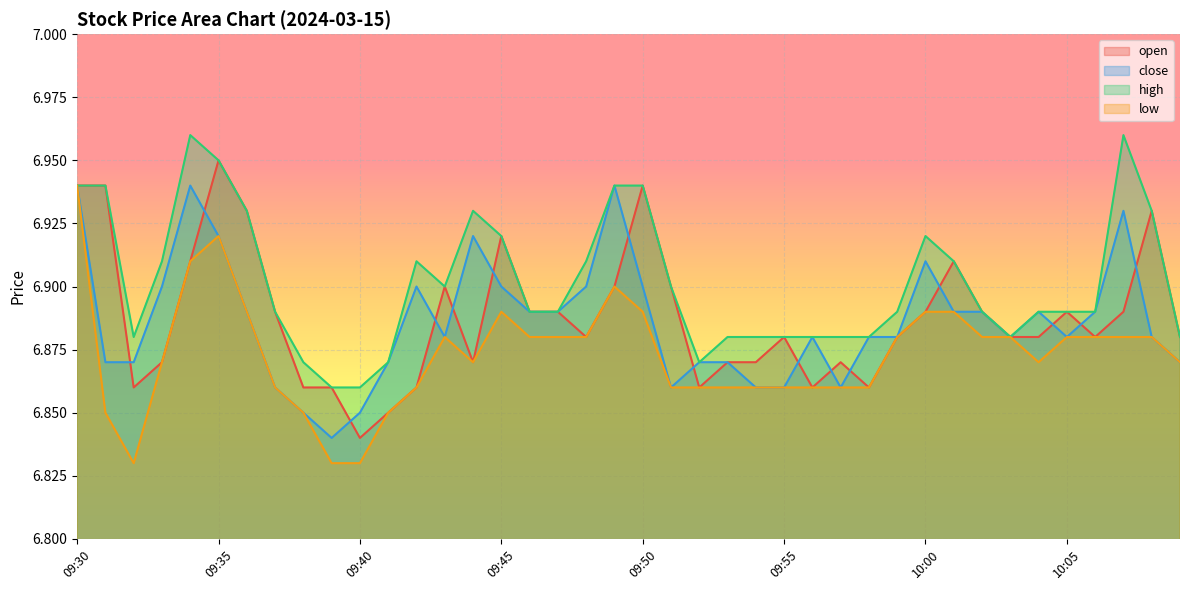

List the labels in order of close value, smallest first.

09:39, 09:38, 09:40, 09:37, 09:51, 09:54, 09:55, 09:57, 09:31, 09:32, 09:41, 09:52, 09:53, 10:09, 09:43, 09:56, 09:58, 09:59, 10:03, 10:05, 10:08, 09:36, 09:46, 09:47, 10:01, 10:02, 10:04, 10:06, 09:33, 09:42, 09:45, 09:48, 09:50, 10:00, 09:35, 09:44, 10:07, 09:30, 09:34, 09:49